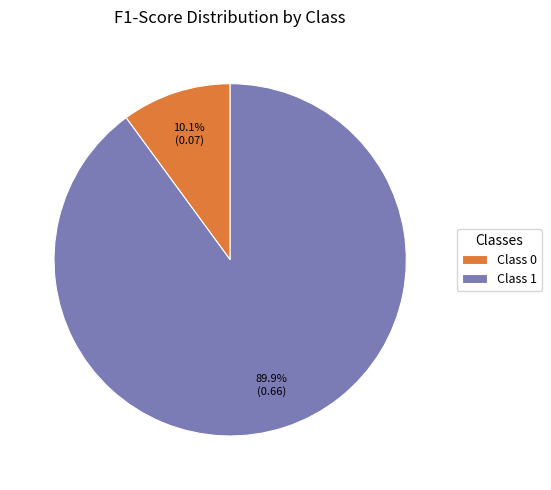

How many segments does this pie chart have?

2